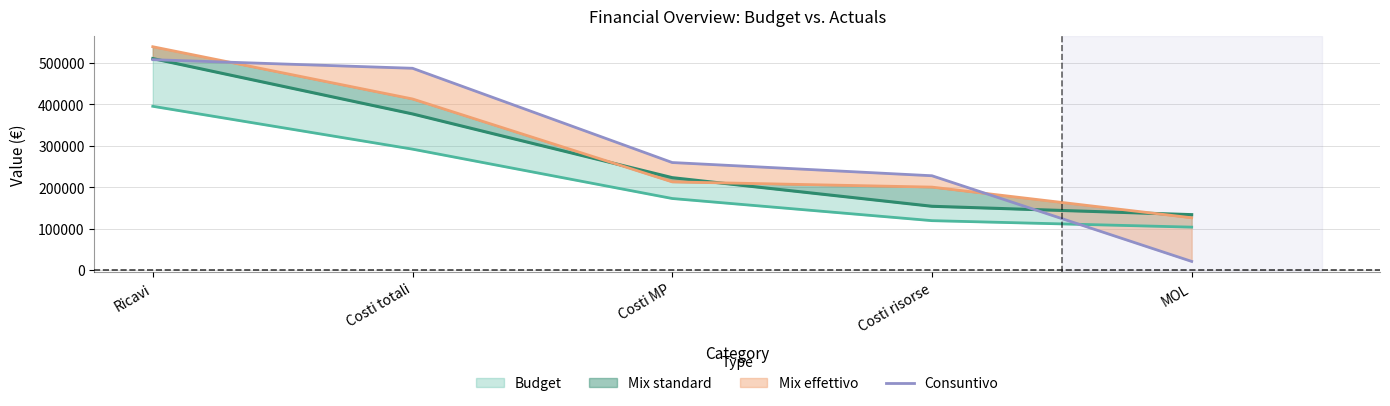

What is the change in value from Costi MP to Costi risorse?

-31926.8